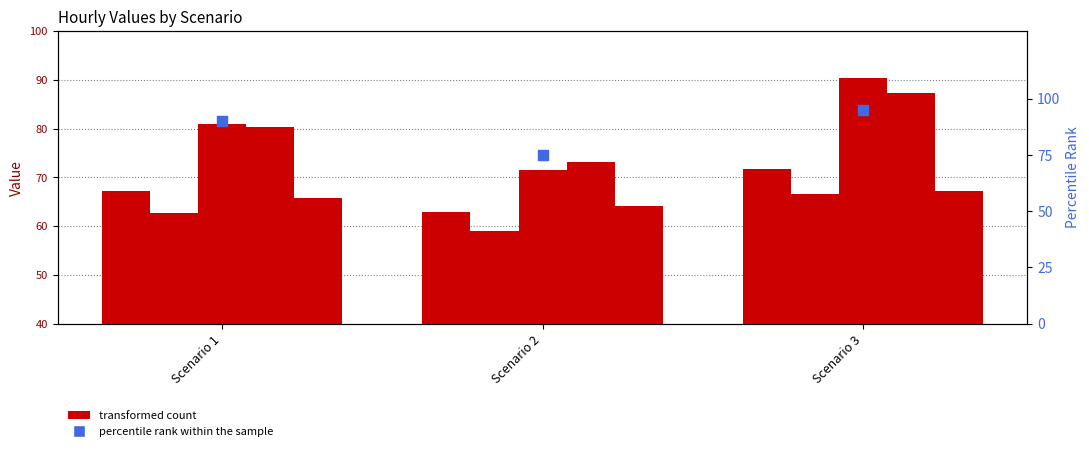

Which series has the largest Y range (max minus min)?

percentile rank within the sample